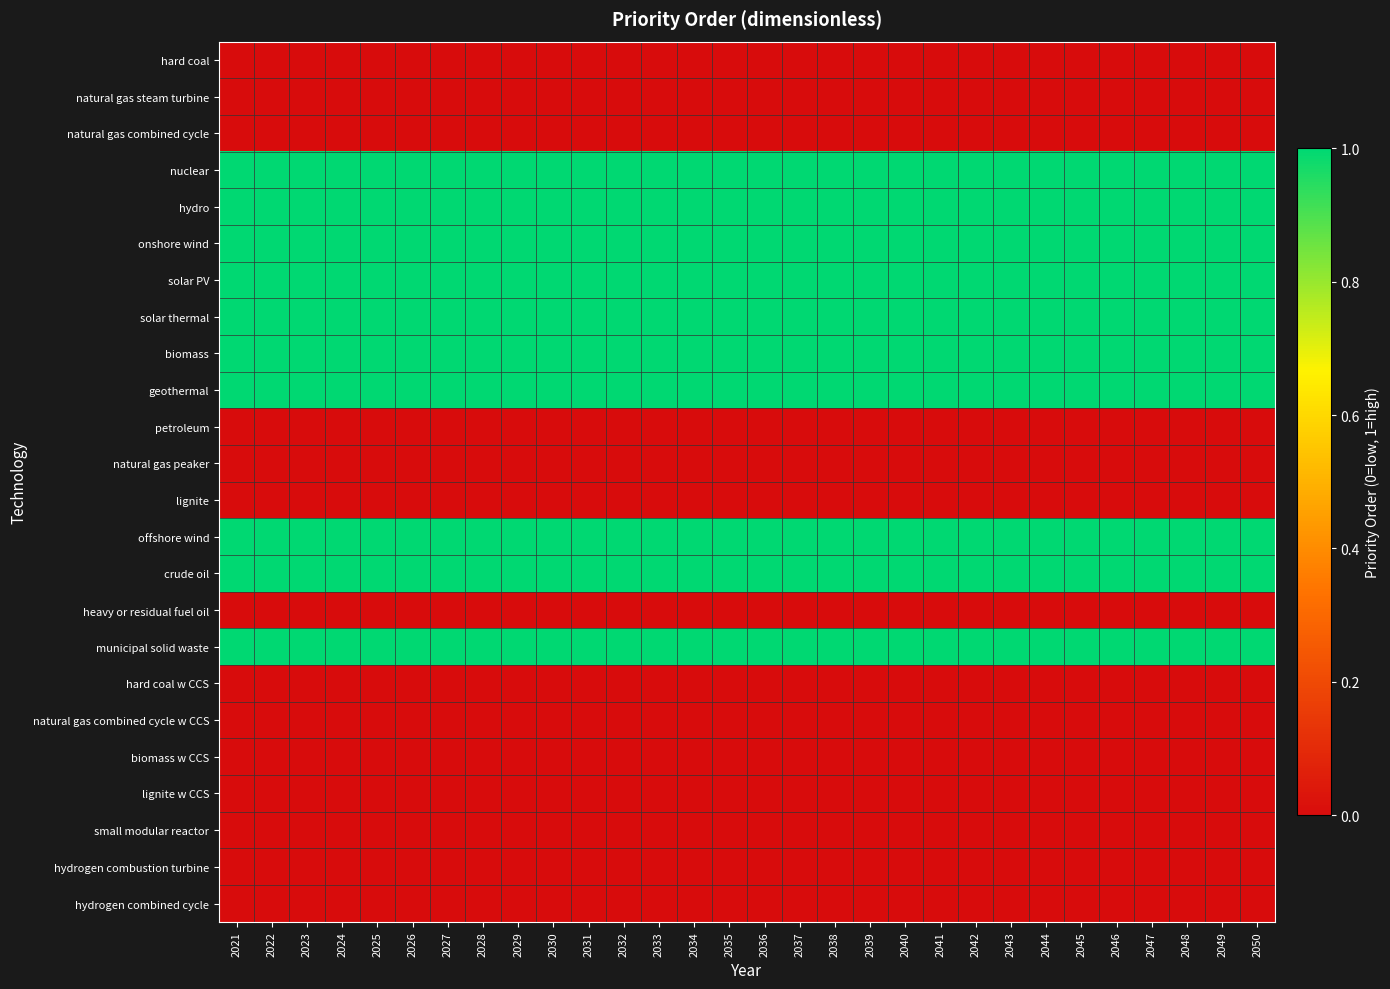

What is the spread (max minus min) of values at 2035?

1